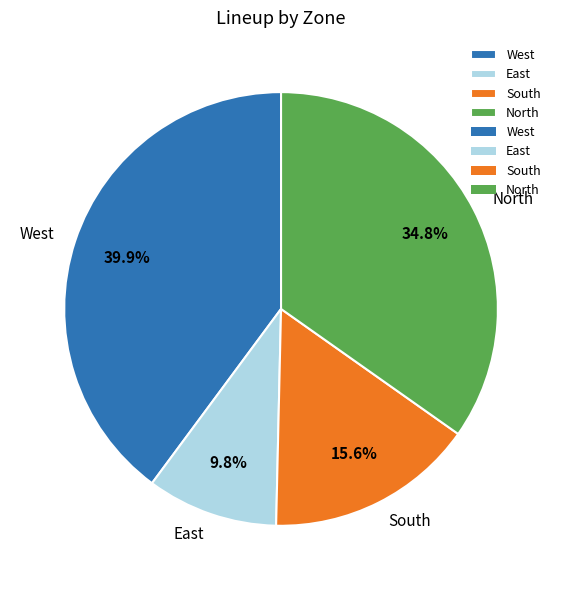

Is it true that West is 51% of the pie?

False